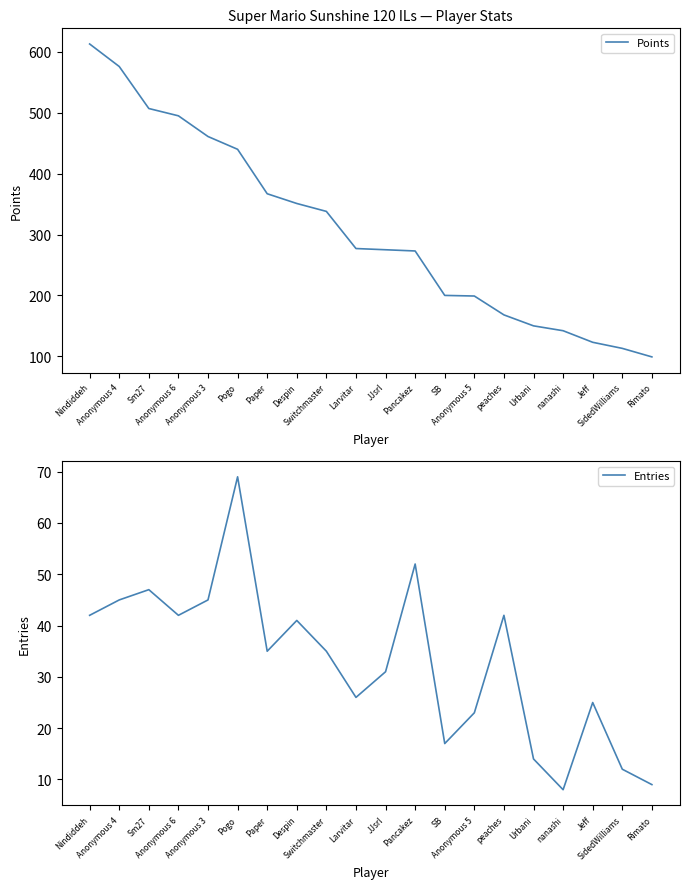

True or false: Points and Entries intersect in this chart.

False